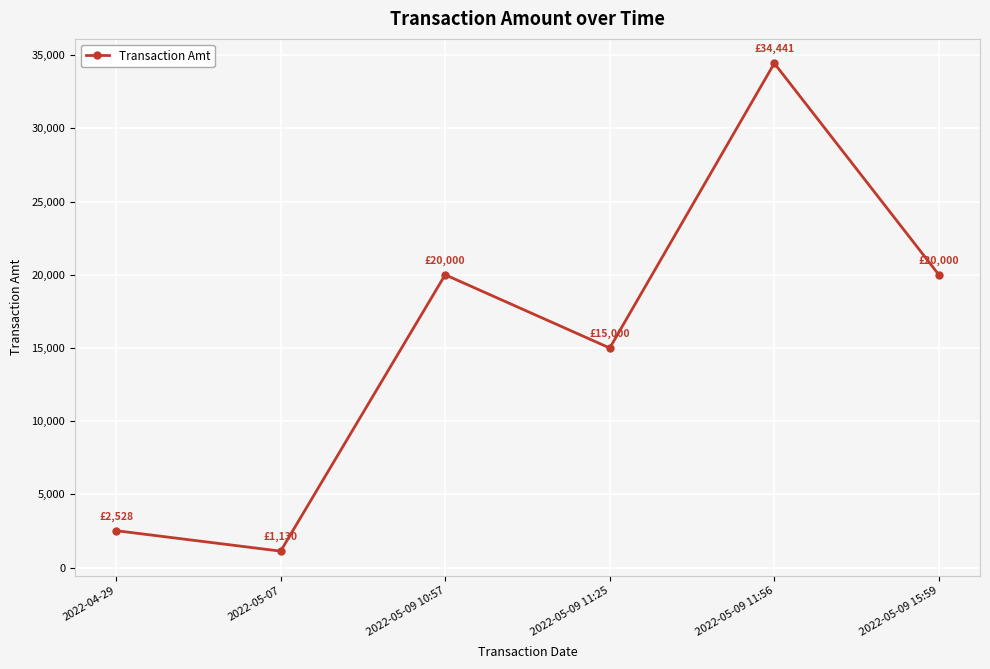

What is the difference between the second highest and second lowest values?

17472